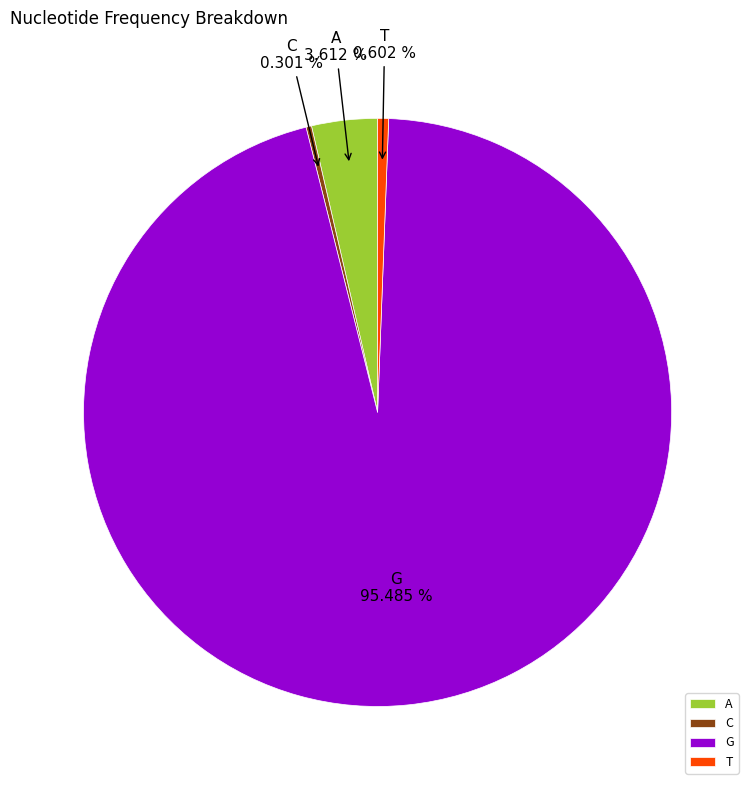

To the nearest percent, what is the difference between the G and C slice percentages?

95%